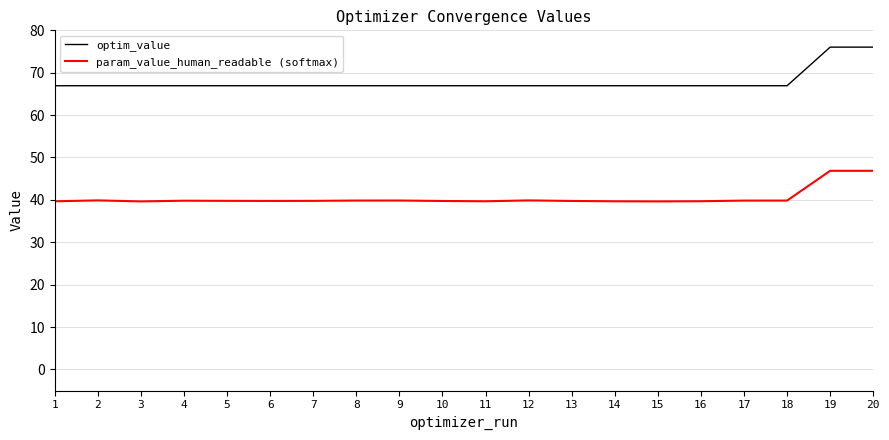

At 2, list the series in order from largest to smallest.

optim_value, param_value_human_readable (softmax)